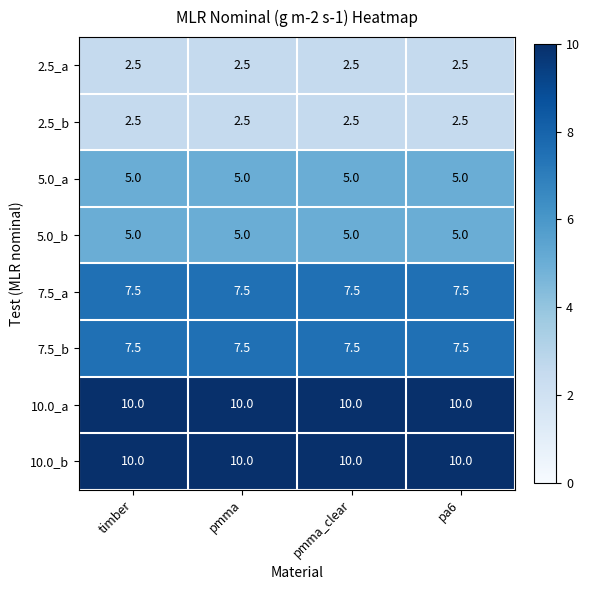

Is it true that 2.5_b equals 2.5 at pmma_clear?

True